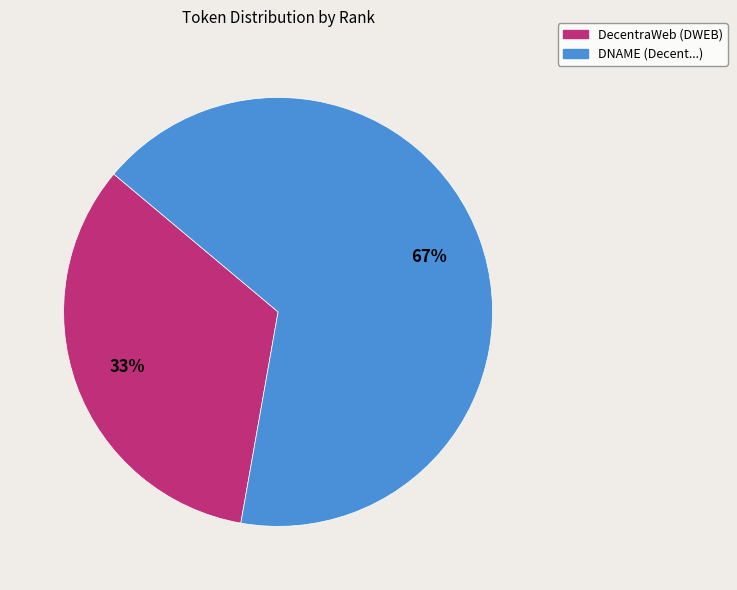

How many slices are in this pie chart?

2